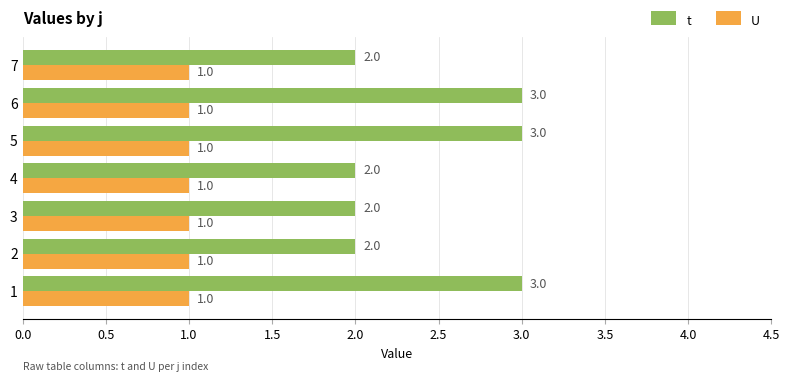

Is the value of U at 7 greater than the value of t at 2?

No